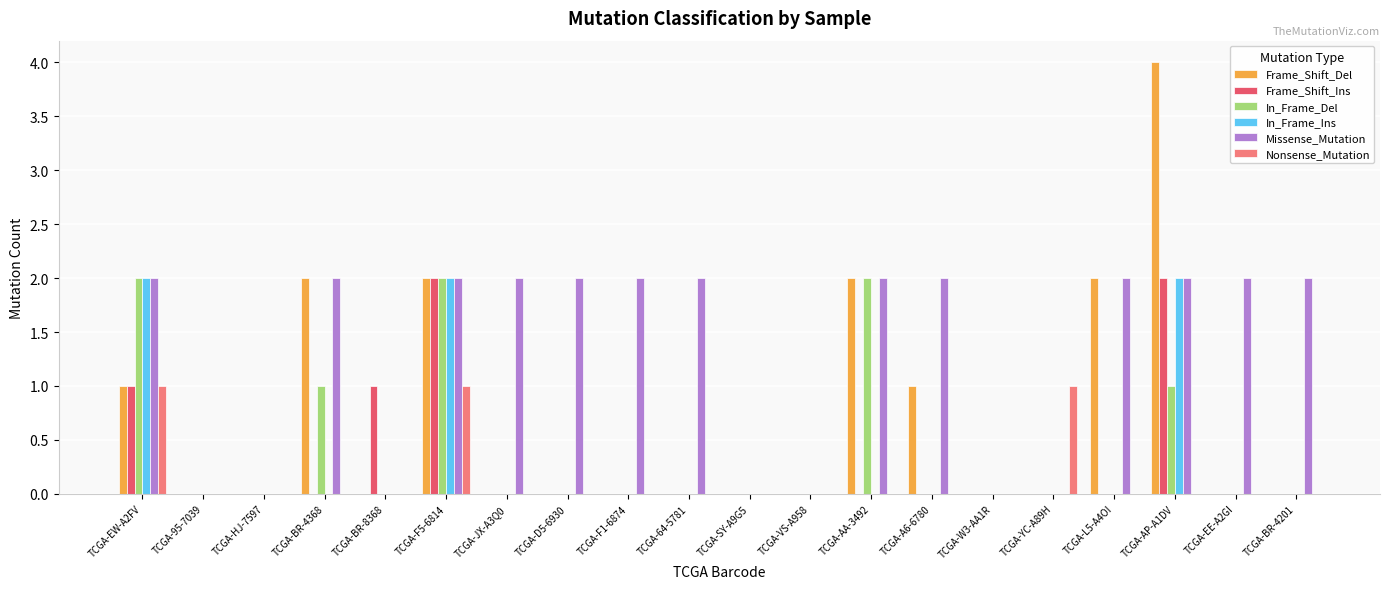

The value of In_Frame_Ins at TCGA-64-5781 is -1. True or false?

False